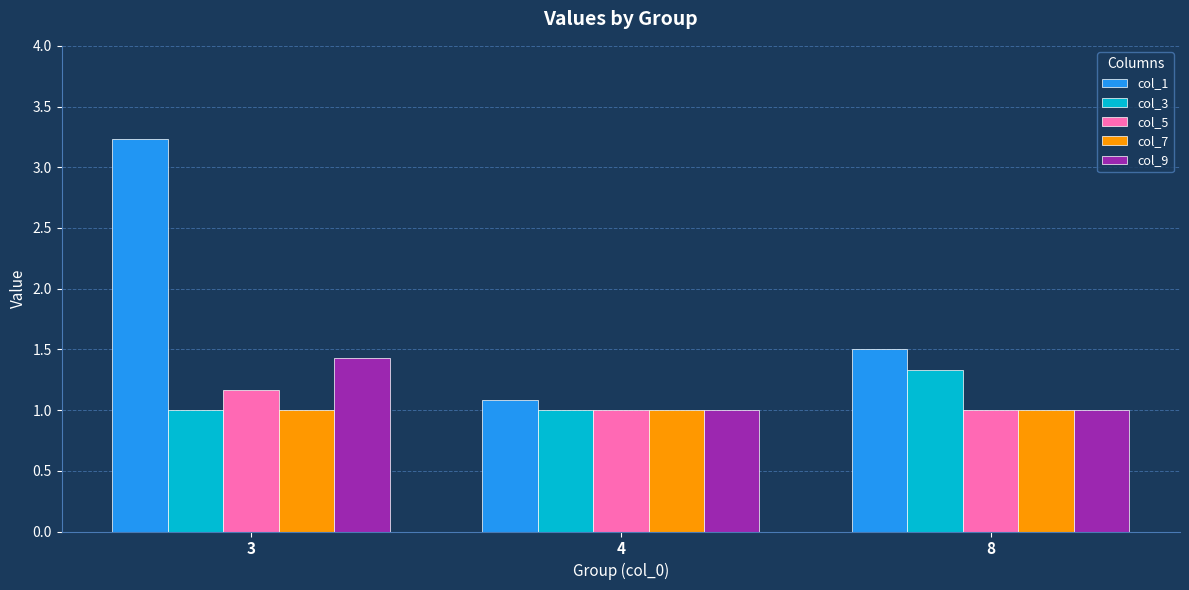

The col_9 series shows 1.0 at 8. True or false?

True